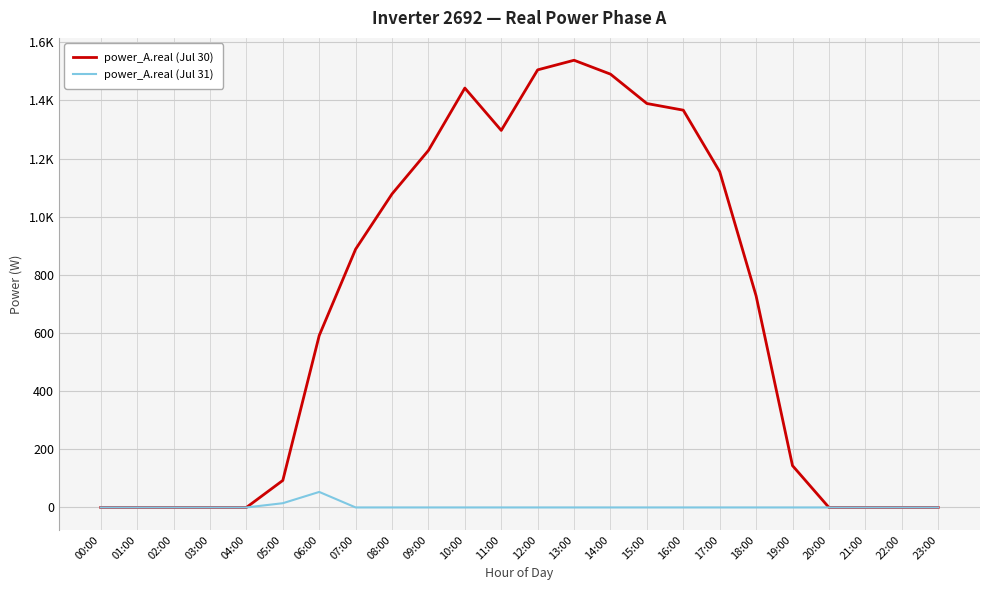

Does the chart have visible grid lines?

Yes